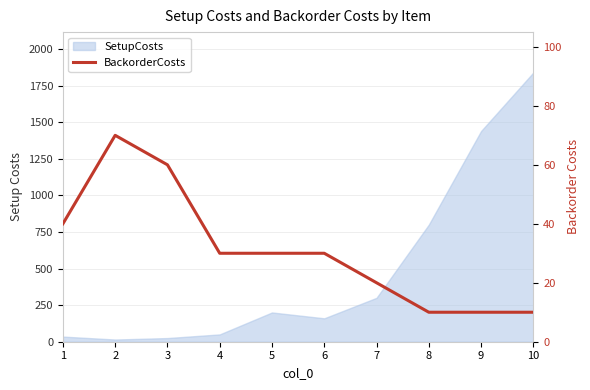

What value does the data have at 1, to the nearest 10?

40